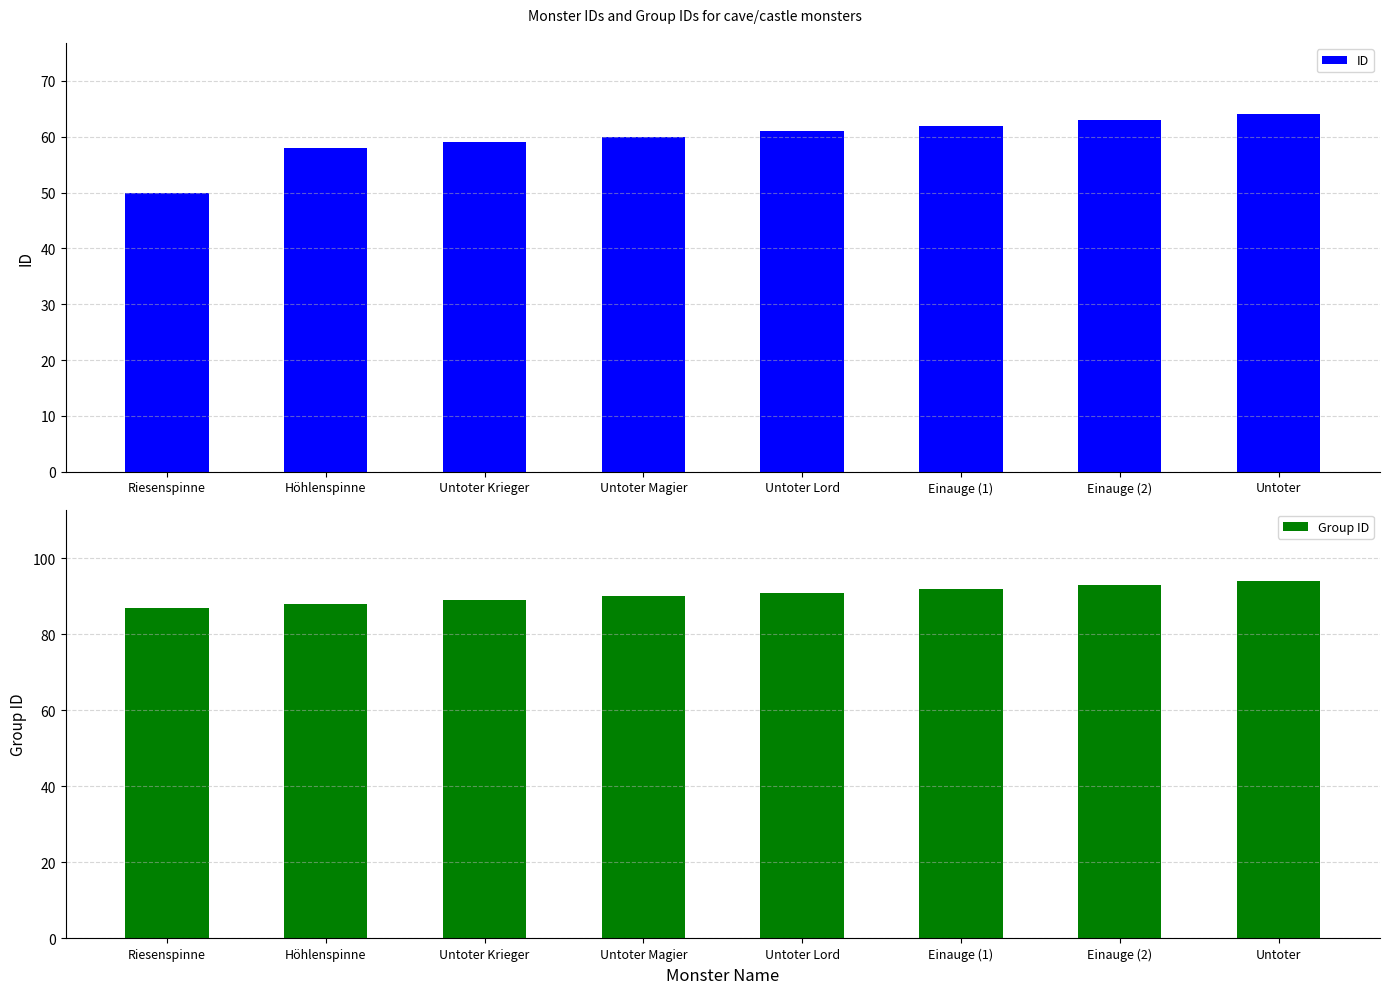

List the series in order of their peak value, highest first.

Group ID, ID